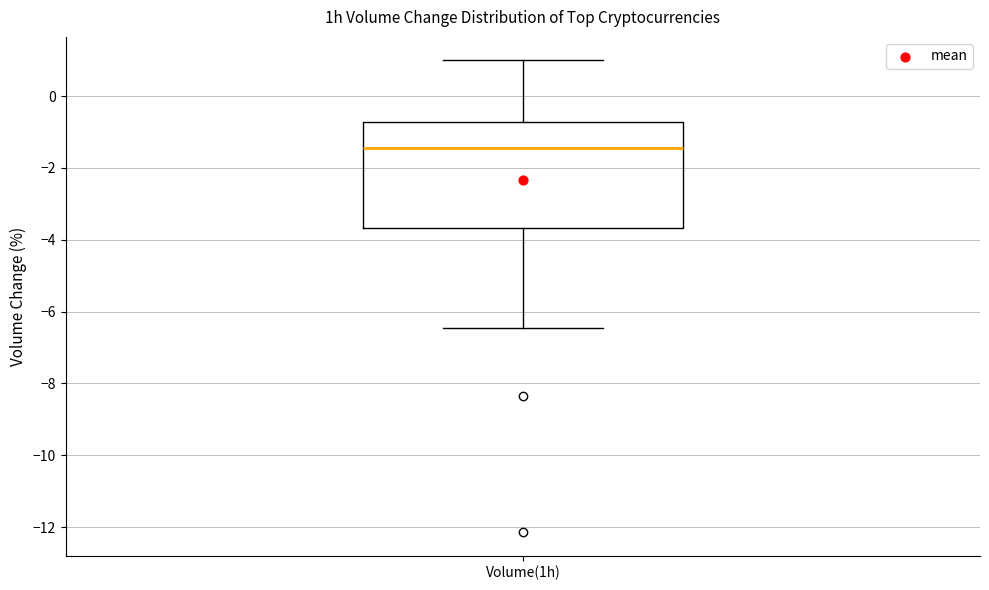

Where does the upper whisker of the box for Volume(1h) end on the y-axis? The values are not printed on the chart, so give them approximately, as read against the axis.

1.0